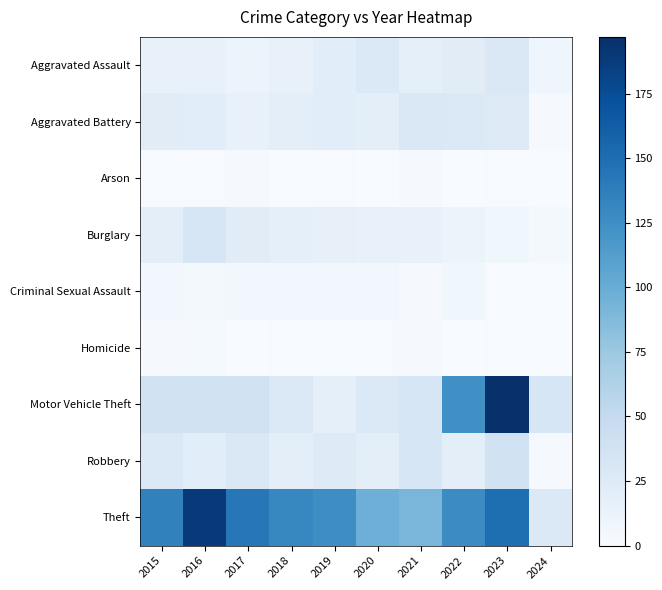

Reading left to right, transcribe all the data shown in this chart.

Aggravated Assault: 2015=15	2016=15	2017=12	2018=15	2019=21	2020=27	2021=17	2022=22	2023=28	2024=9
Aggravated Battery: 2015=22	2016=21	2017=15	2018=20	2019=21	2020=20	2021=28	2022=27	2023=26	2024=2
Arson: 2015=1	2016=1	2017=2	2018=0	2019=1	2020=0	2021=2	2022=0	2023=1	2024=0
Burglary: 2015=20	2016=32	2017=22	2018=17	2019=16	2020=15	2021=14	2022=12	2023=7	2024=4
Criminal Sexual Assault: 2015=5	2016=4	2017=5	2018=5	2019=6	2020=6	2021=2	2022=7	2023=1	2024=0
Homicide: 2015=2	2016=3	2017=0	2018=1	2019=1	2020=1	2021=2	2022=0	2023=1	2024=0
Motor Vehicle Theft: 2015=38	2016=38	2017=39	2018=27	2019=17	2020=27	2021=32	2022=124	2023=197	2024=31
Robbery: 2015=27	2016=21	2017=28	2018=20	2019=24	2020=20	2021=32	2022=20	2023=38	2024=2
Theft: 2015=135	2016=190	2017=143	2018=131	2019=126	2020=97	2021=91	2022=127	2023=150	2024=27